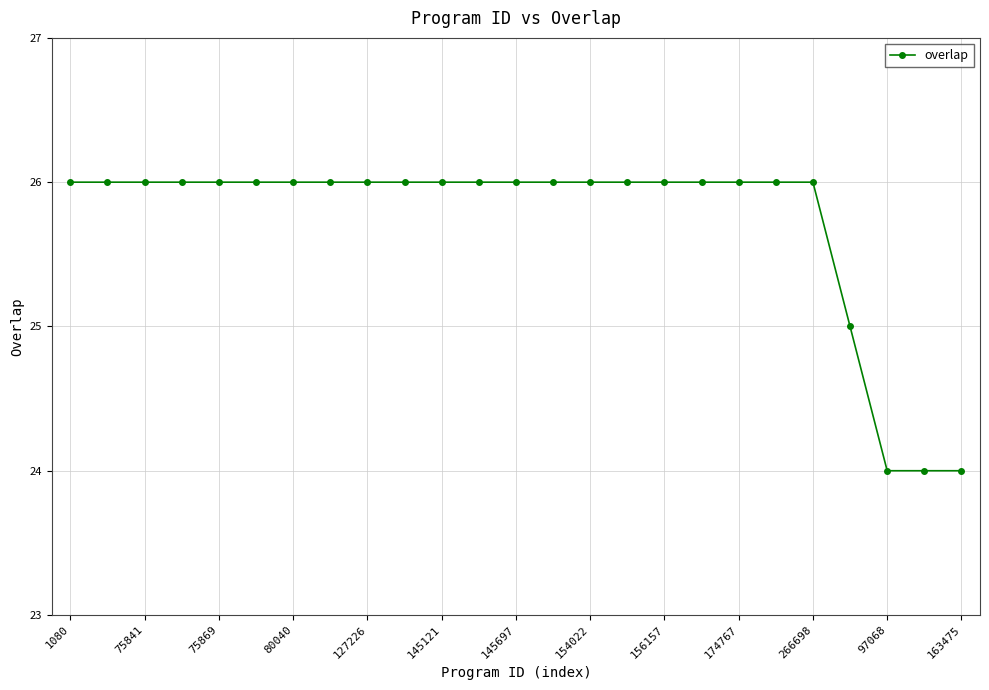

Reading left to right, list all the values displayed in this chart.

26	26	26	26	26	26	26	26	26	26	26	26	26	26	26	26	26	26	26	26	26	25	24	24	24